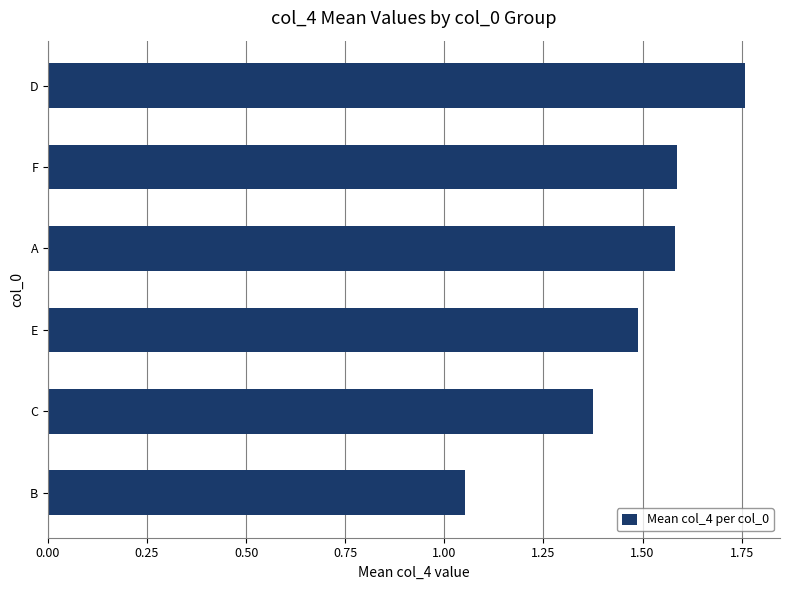

At which category does the chart reach its minimum across all series?

B